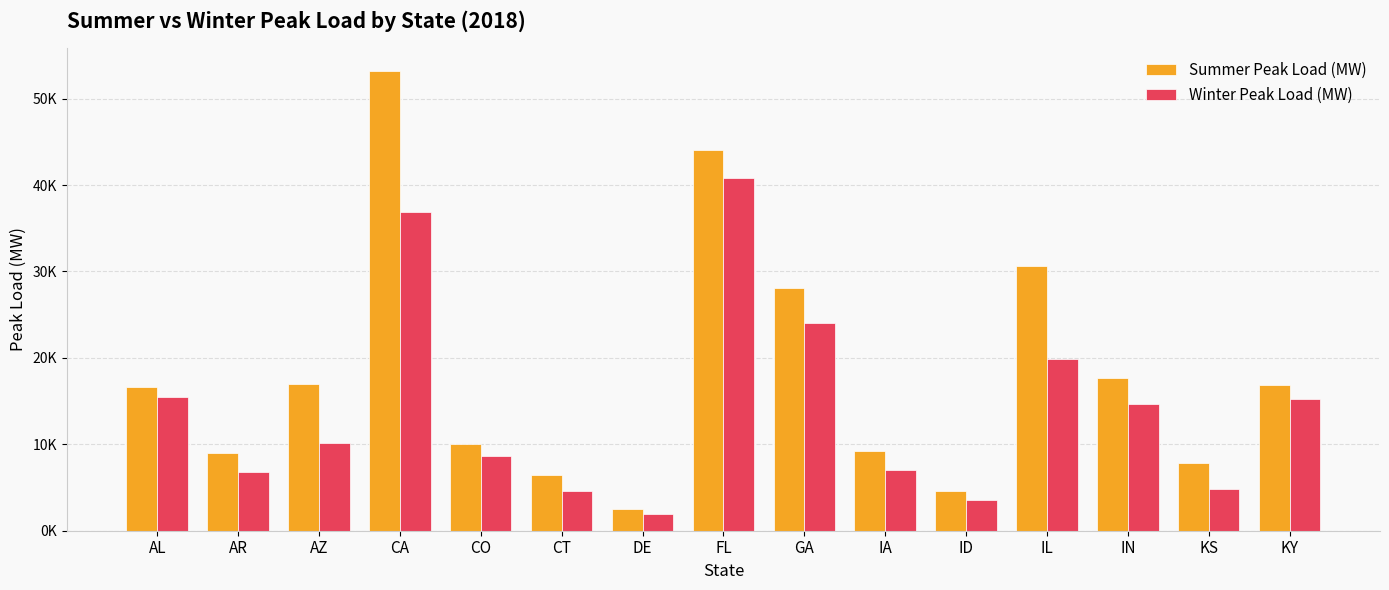

Rank the series by their average value, from lowest to highest.

Winter Peak Load (MW), Summer Peak Load (MW)